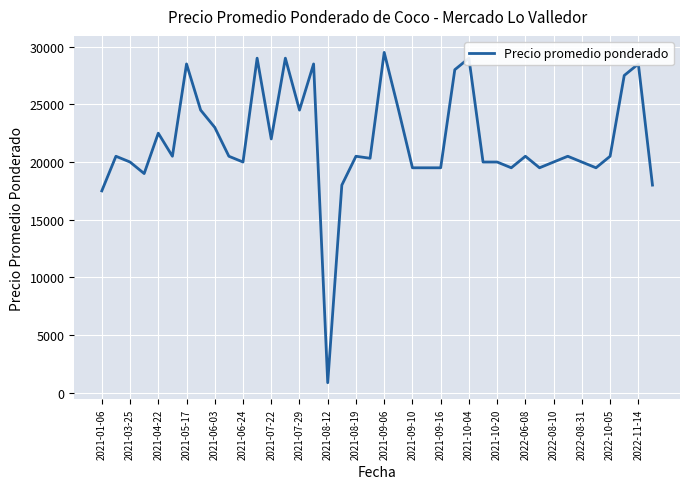

What is the minimum value shown in the chart?

875